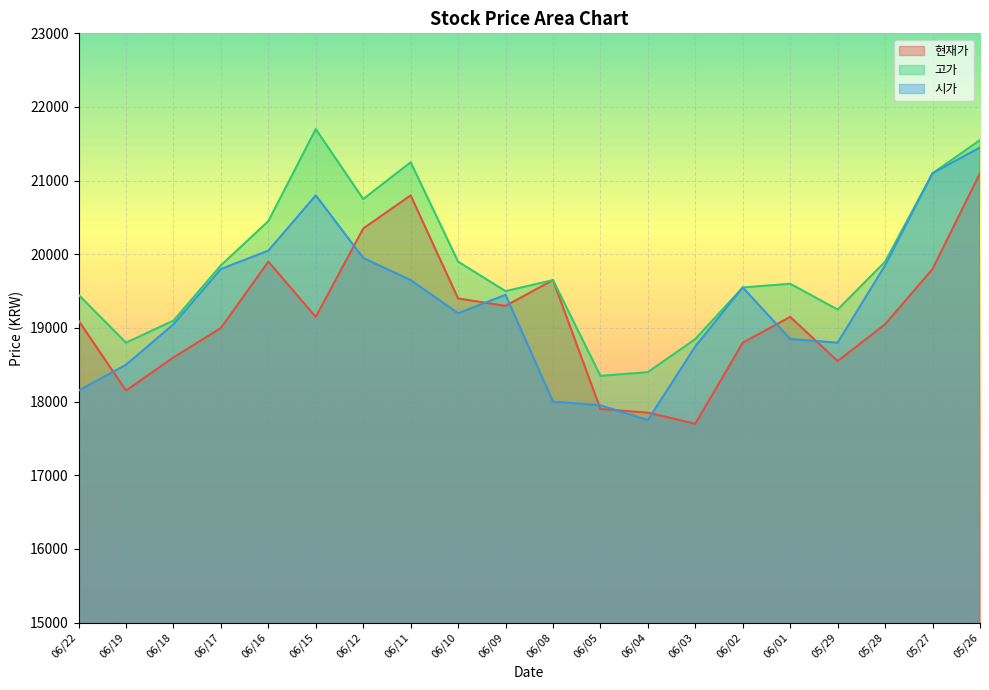

Does the chart display data point markers on the line(s)?

No